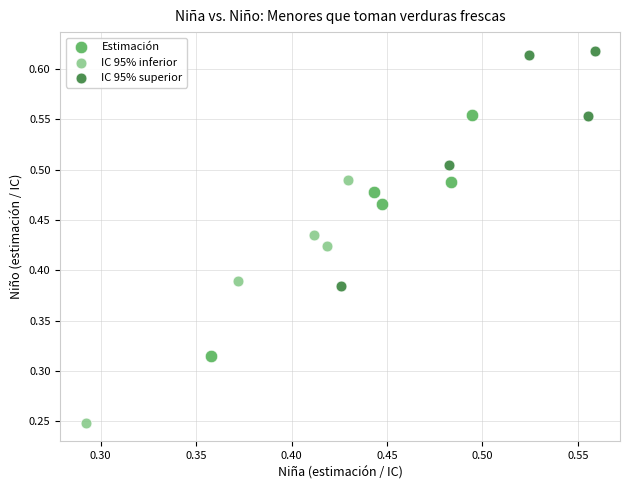

Which series reaches the maximum Y coordinate?

IC 95% superior